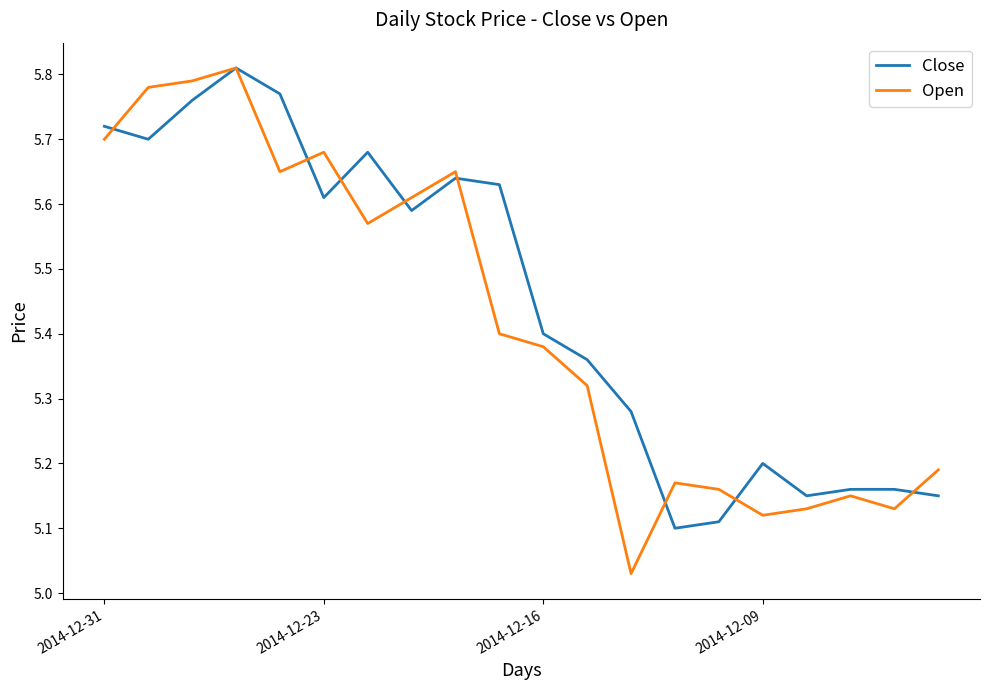

Which series has the largest range (max minus min)?

Open